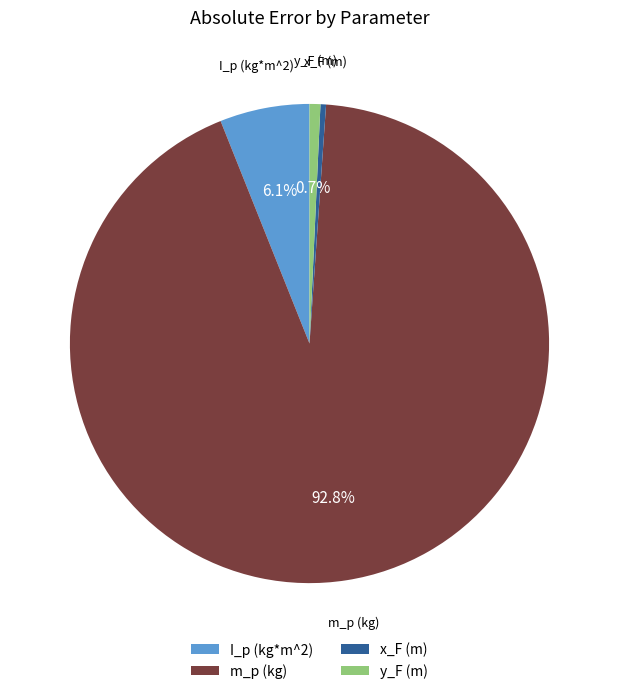

To the nearest percent, what is the average slice percentage?

25%